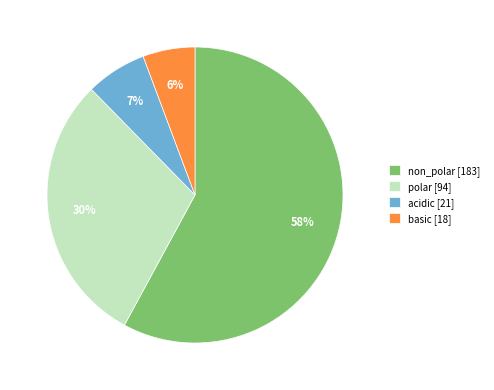

Between polar and non_polar, which is larger?

non_polar